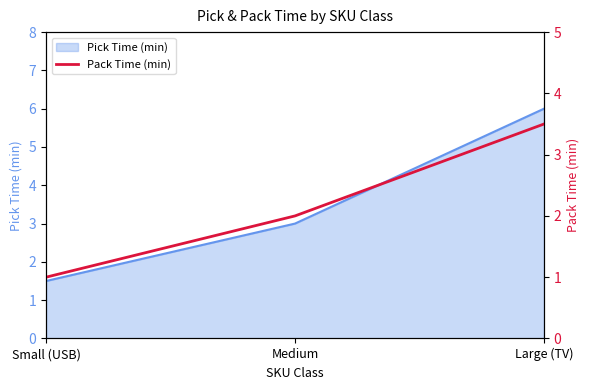

Which label corresponds to the largest value in the chart?

Large (TV)